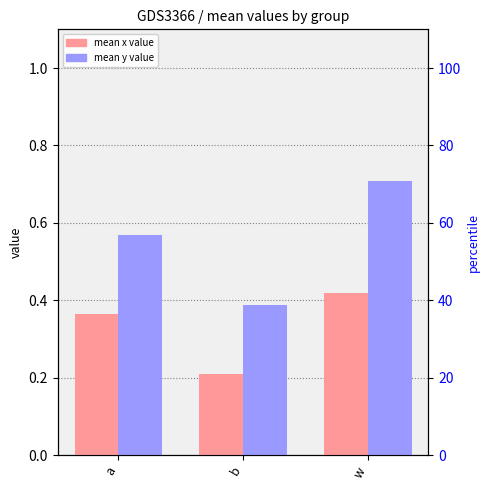

What is the average value of the mean y series?

0.6